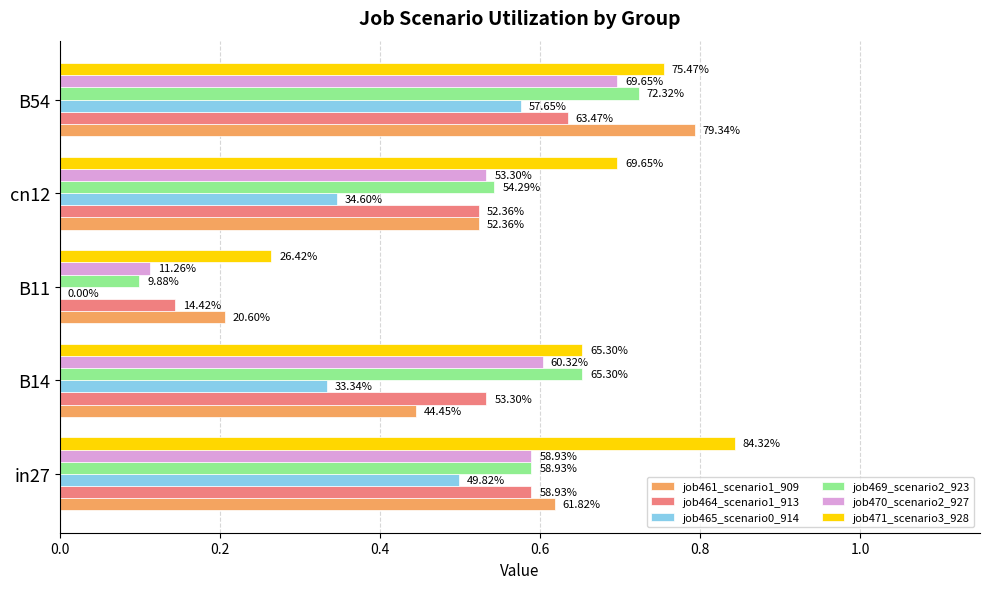

What are all the series names shown in the legend?

job461_scenario1_909, job464_scenario1_913, job465_scenario0_914, job469_scenario2_923, job470_scenario2_927, job471_scenario3_928